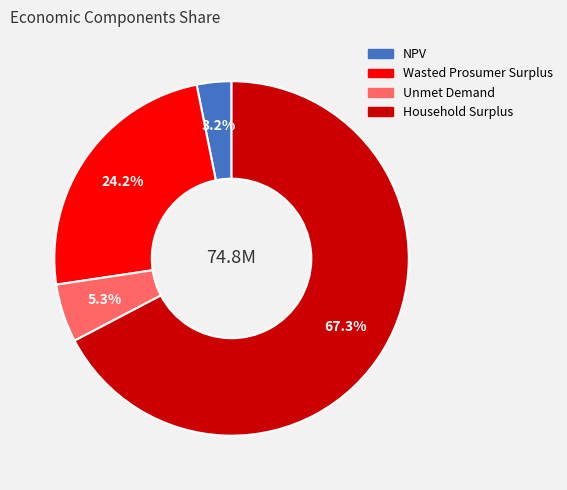

True or false: Wasted Prosumer Surplus accounts for 24% of the total.

True